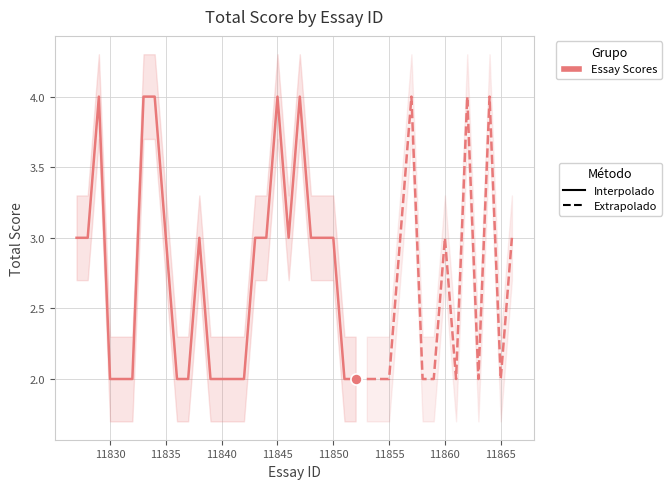

What is the change in value from 11836 to 11866?

+1